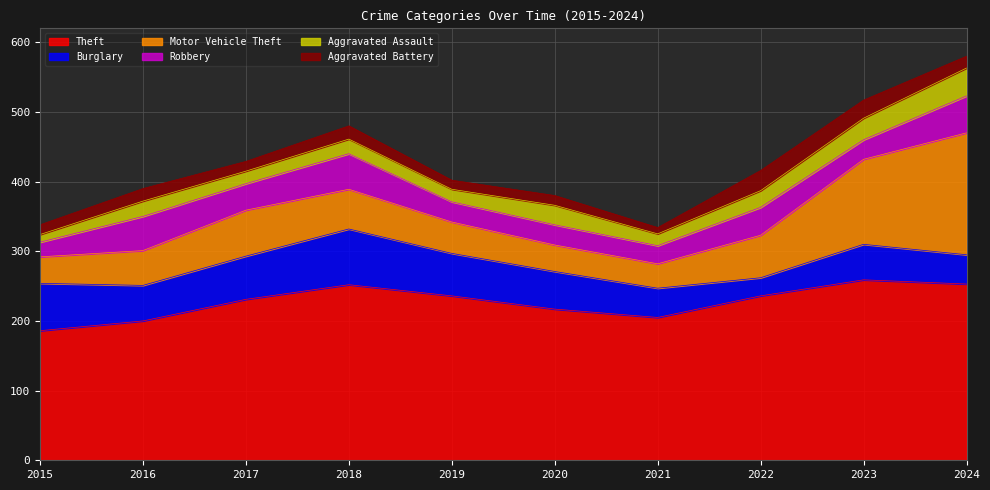

What is the value of the Aggravated Assault point at the 3rd from the left?

18